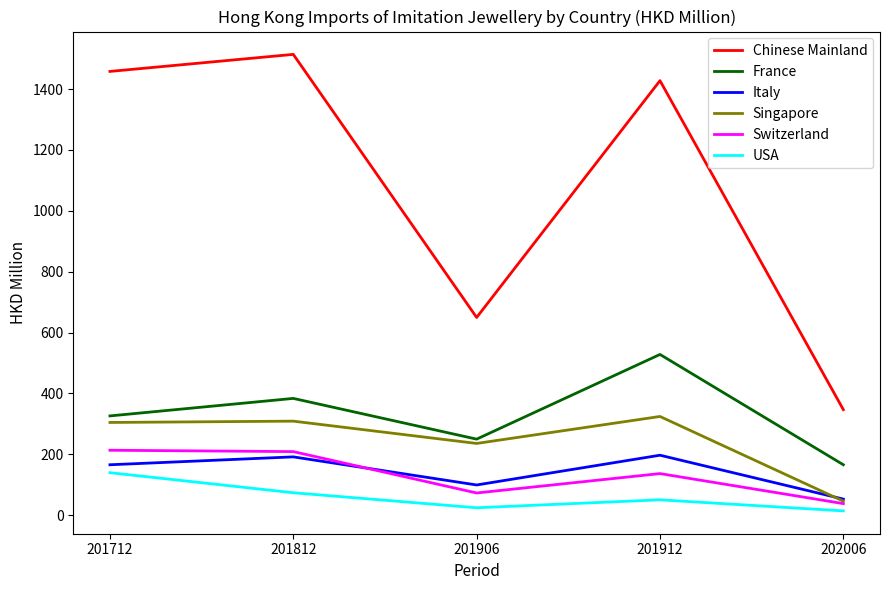

What are all the series names shown in the legend?

Chinese Mainland, France, Italy, Singapore, Switzerland, USA